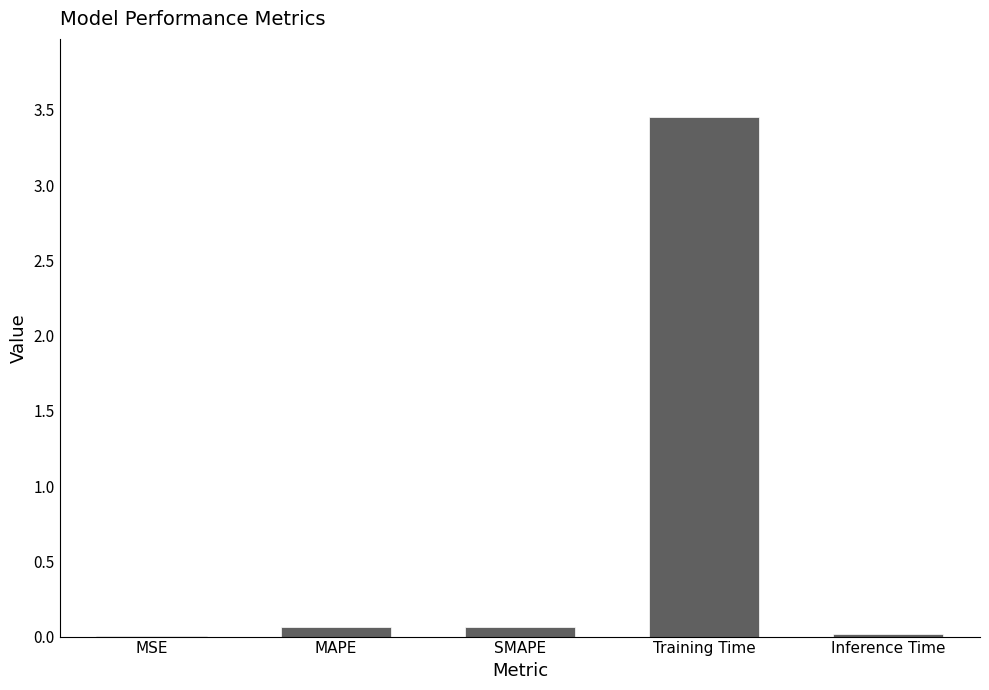

What is the sum of all values?

3.6